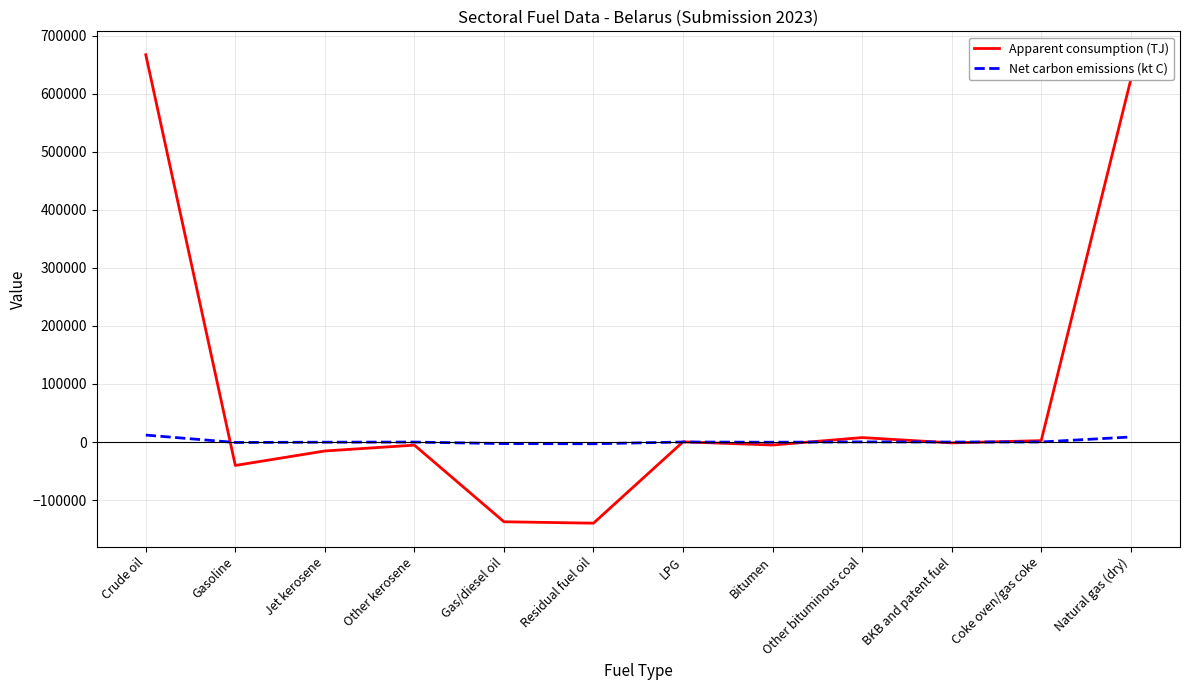

True or false: Net carbon emissions (kt C) and Apparent consumption (TJ) cross at least once.

True